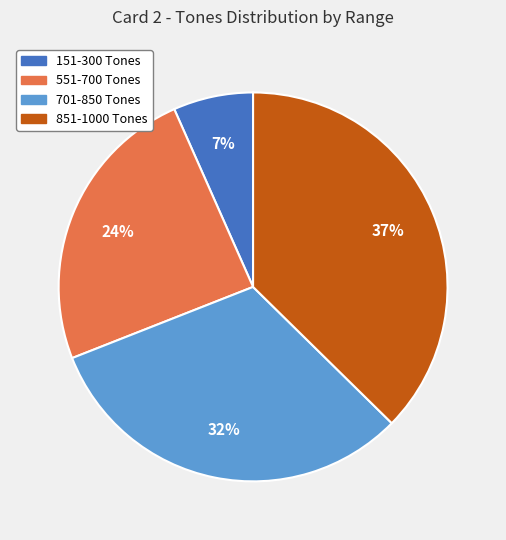

Is it true that 551-700 Tones is 18% of the pie?

False